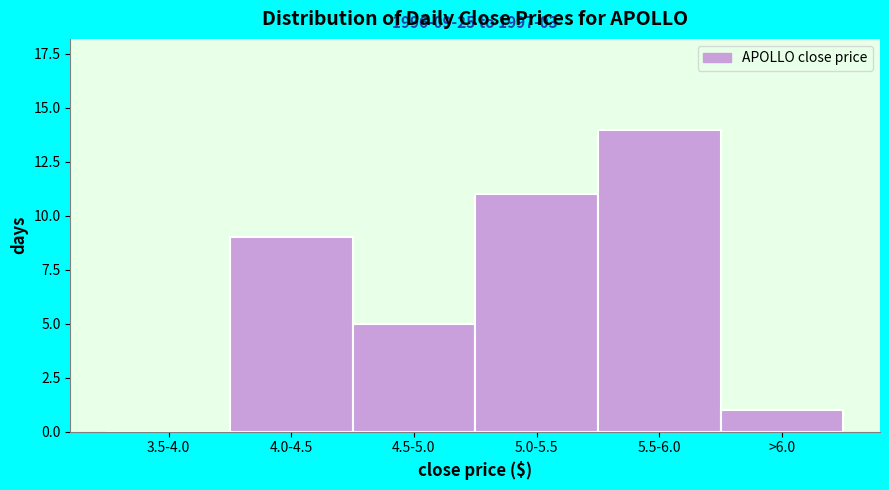

Reading right to left, list all the values displayed in this chart.

>6.0=1	5.5-6.0=14	5.0-5.5=11	4.5-5.0=5	4.0-4.5=9	3.5-4.0=0